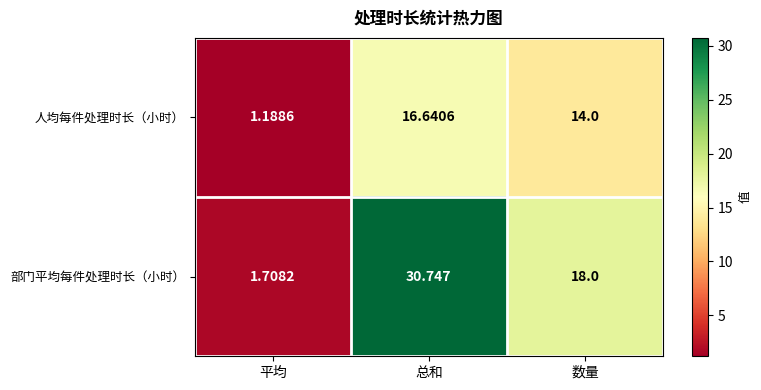

At which category does the chart reach its peak across all series?

总和